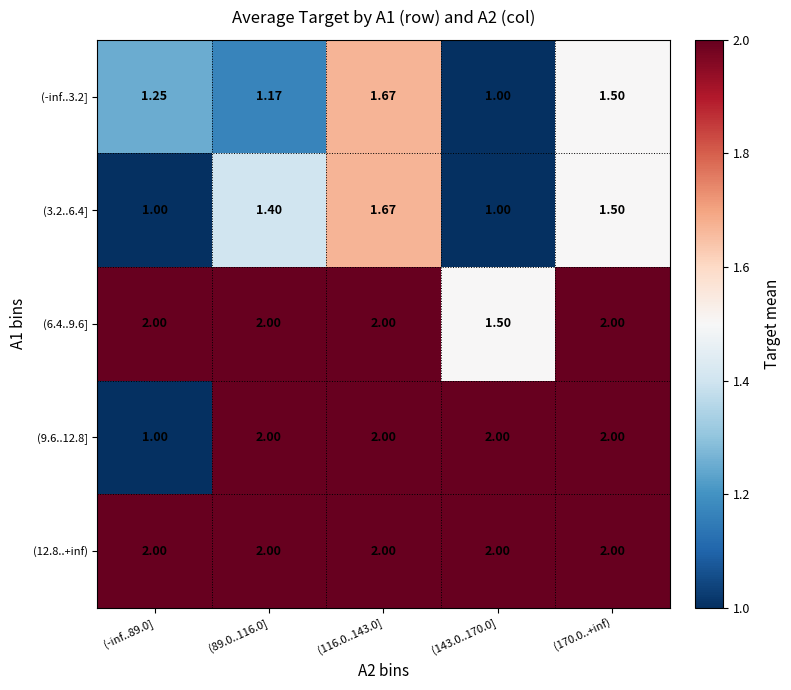

Is the value of (-inf..3.2] at (89.0..116.0] greater than the value of (12.8..+inf) at (143.0..170.0]?

No